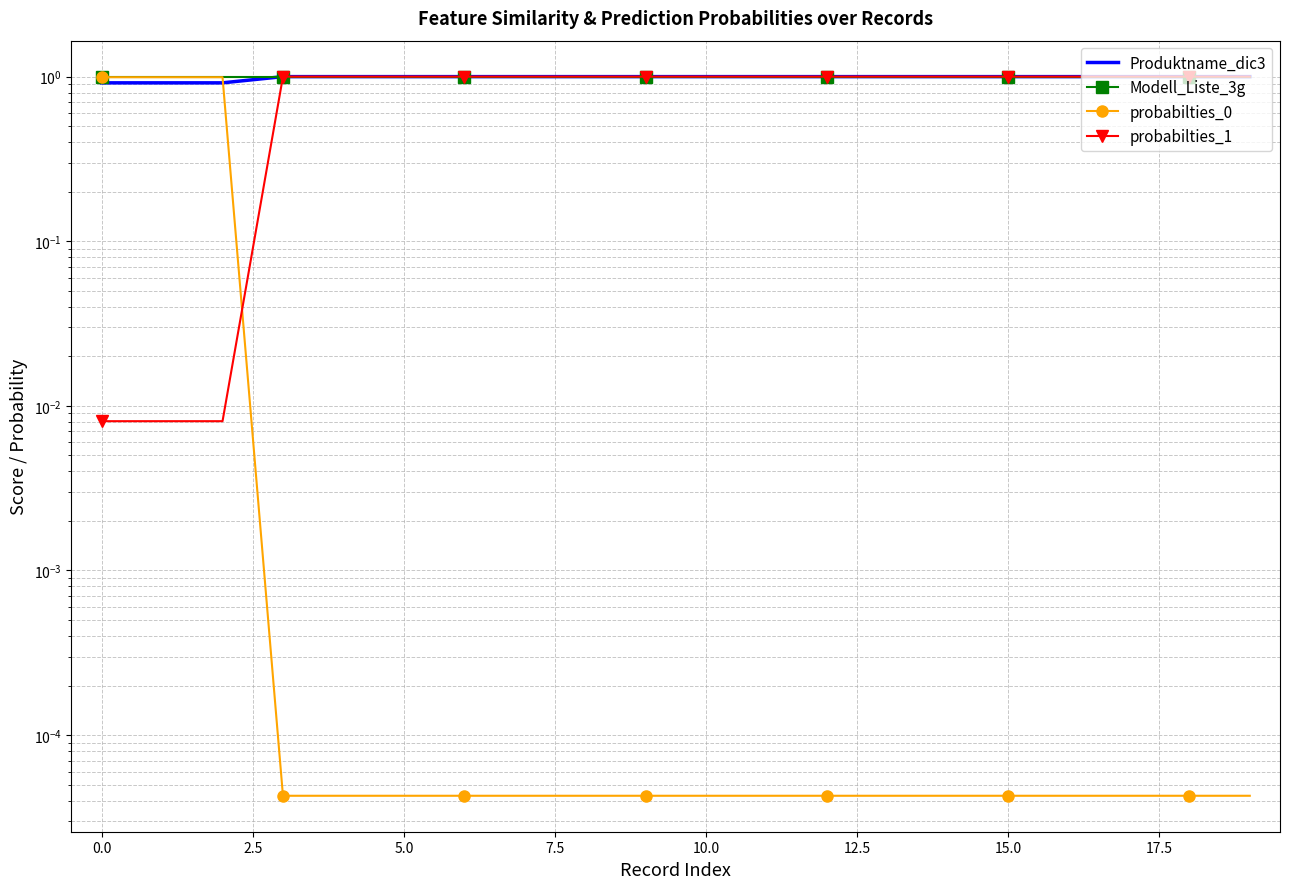

At how many categories does at least one series exceed 0?

20